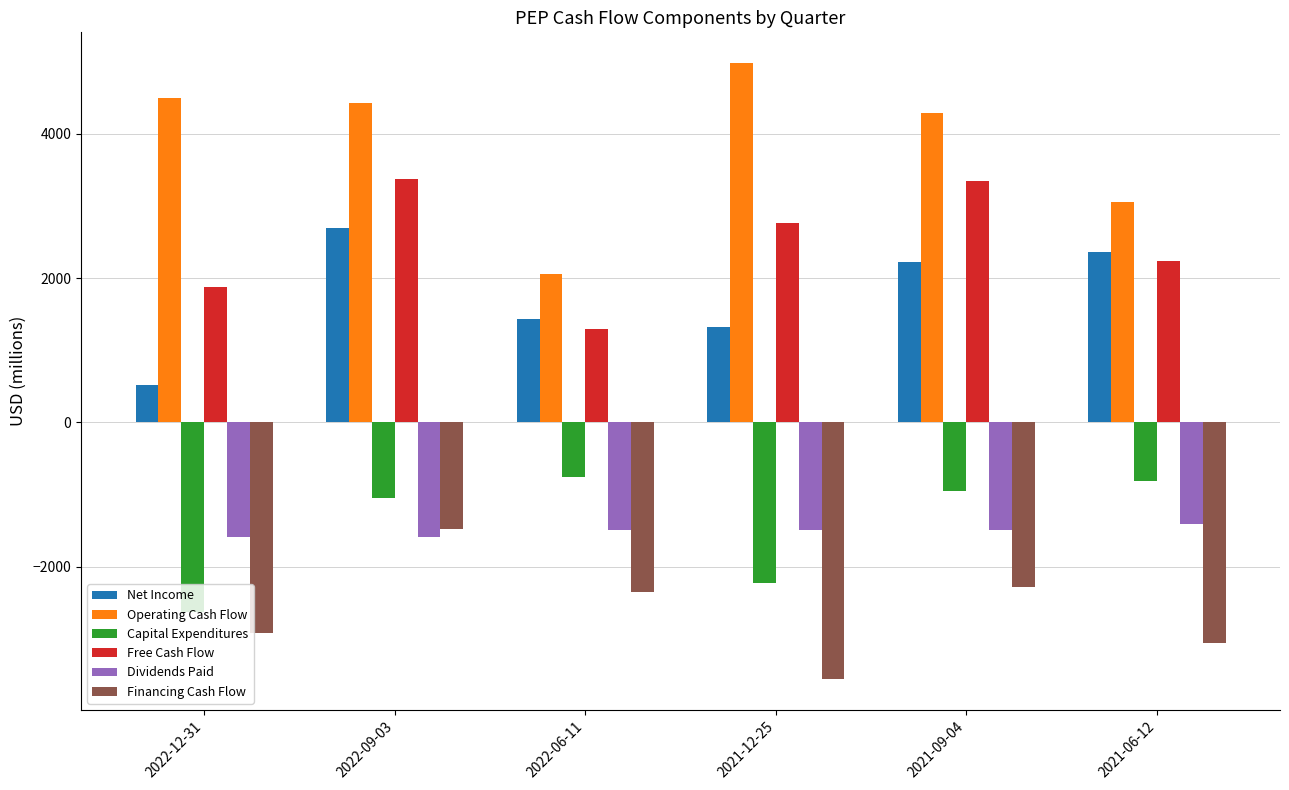

At which label is Free Cash Flow closest to 2335?

2021-06-12